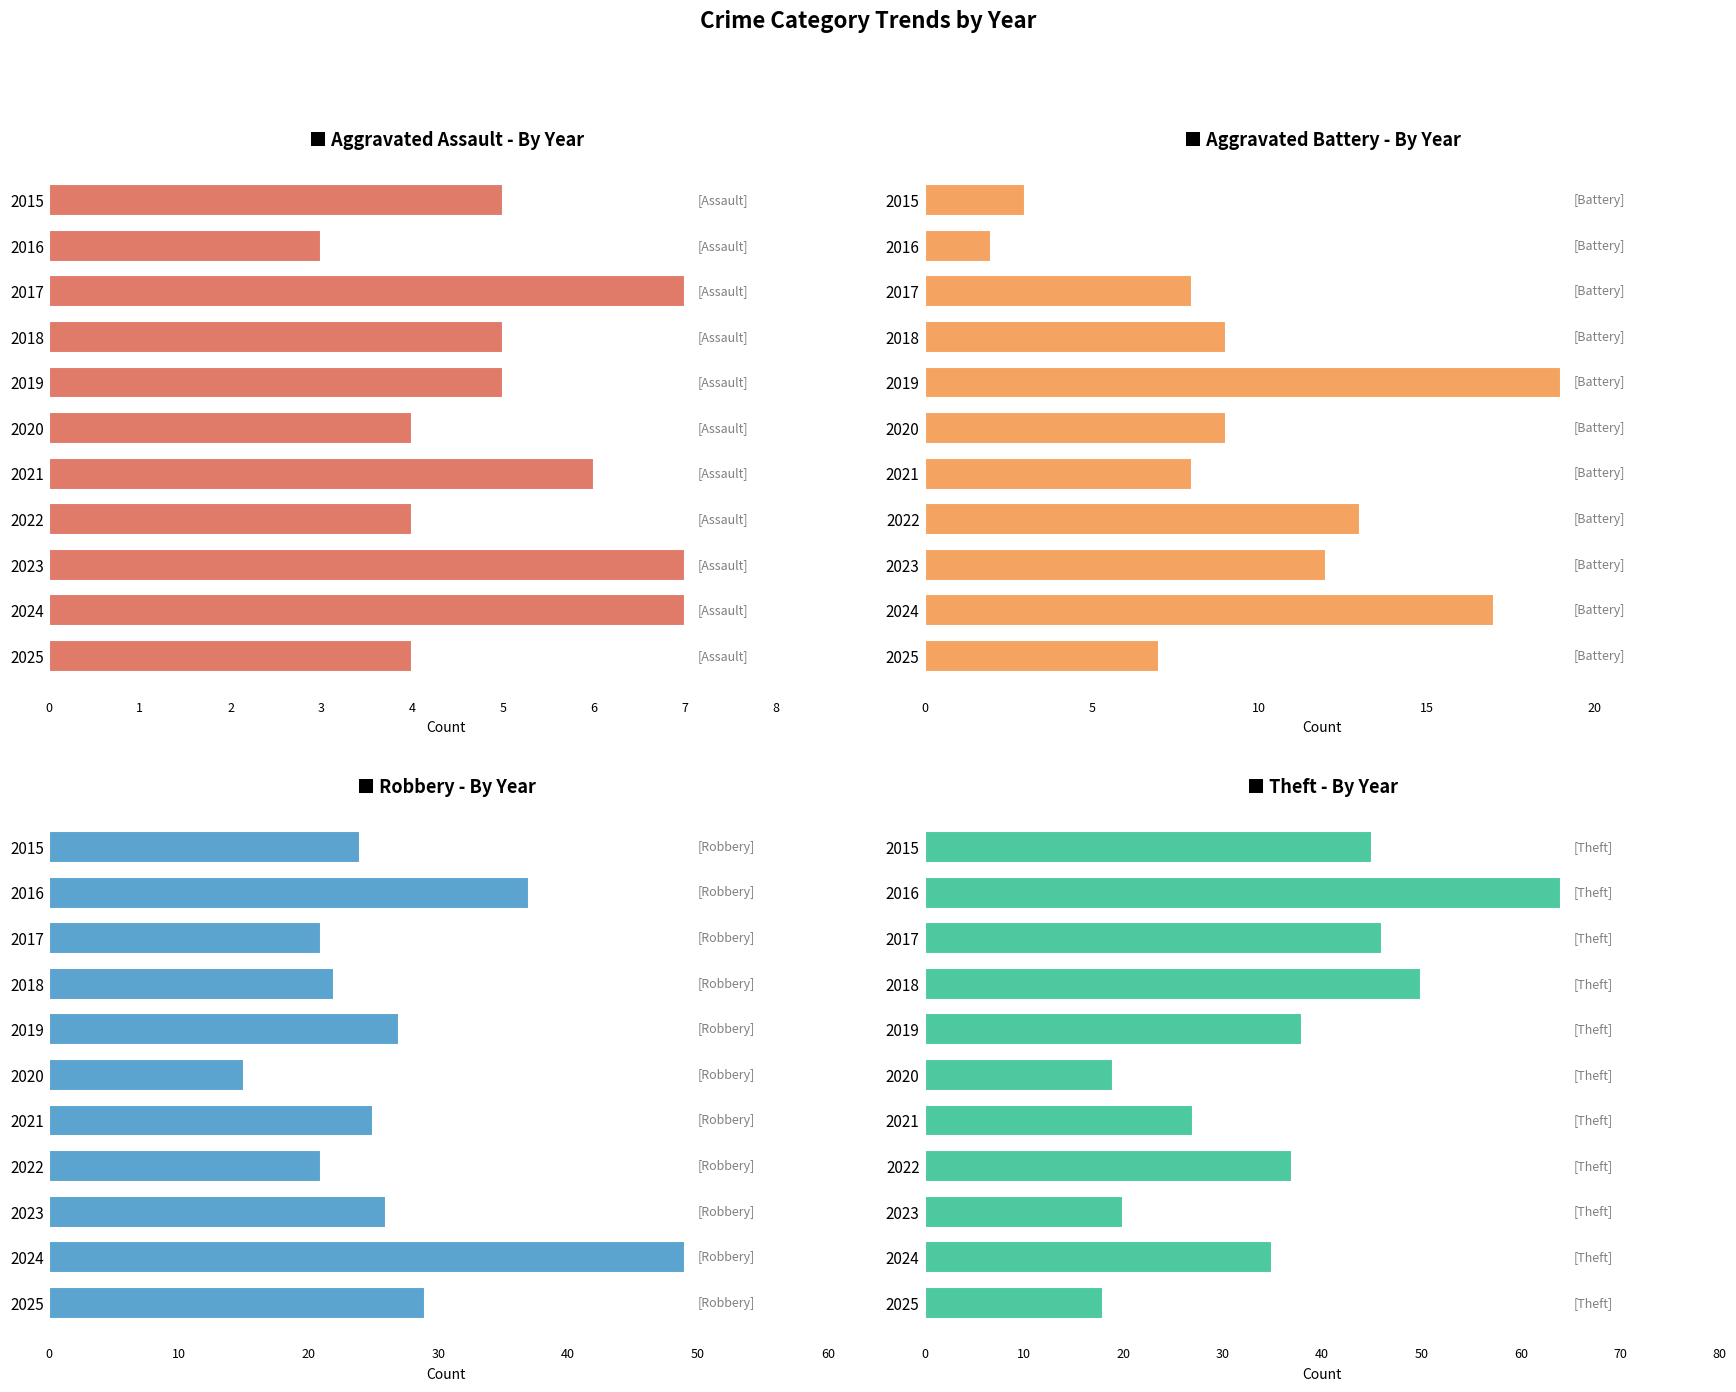

What is the difference between the maximum and second lowest values in the Aggravated Assault series?

3